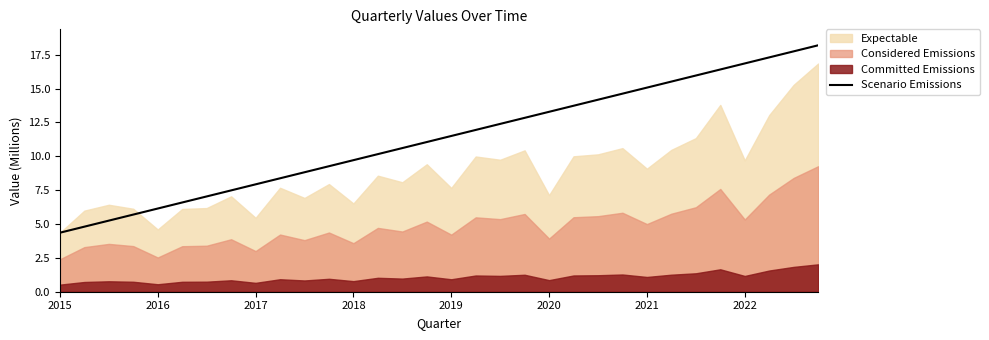

What is the value of the 23rd point from the left?

14.2